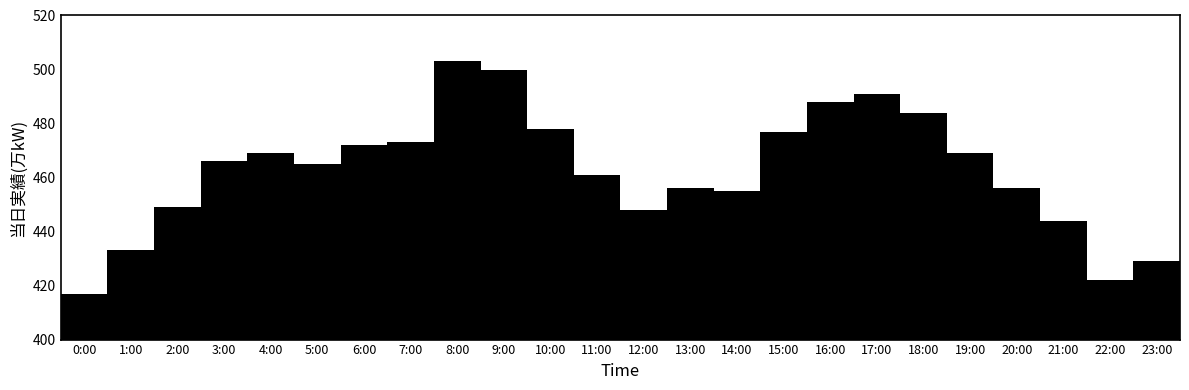

Reading left to right, transcribe all the data shown in this chart.

417	433	449	466	469	465	472	473	503	500	478	461	448	456	455	477	488	491	484	469	456	444	422	429